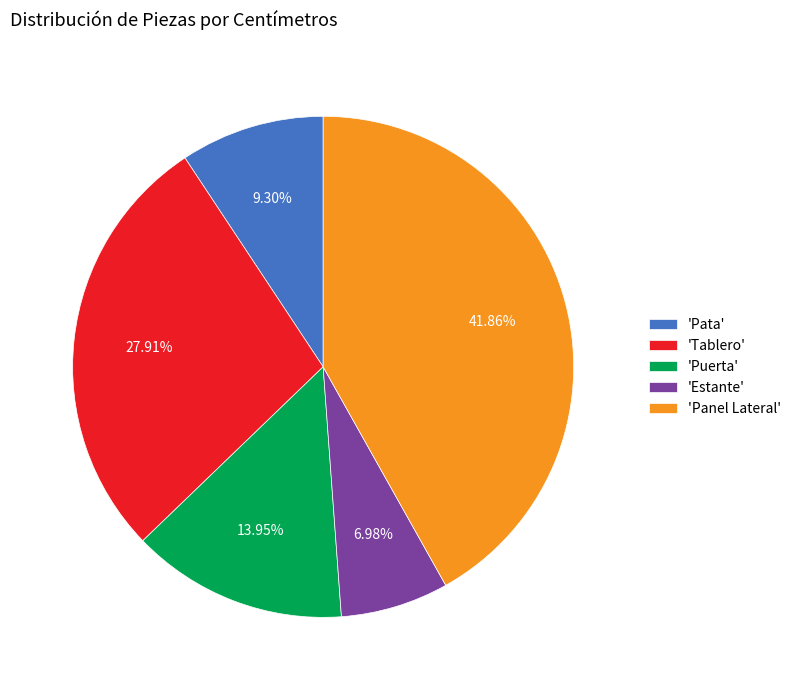

Do 'Pata' and 'Estante' together represent more than half of the pie?

No